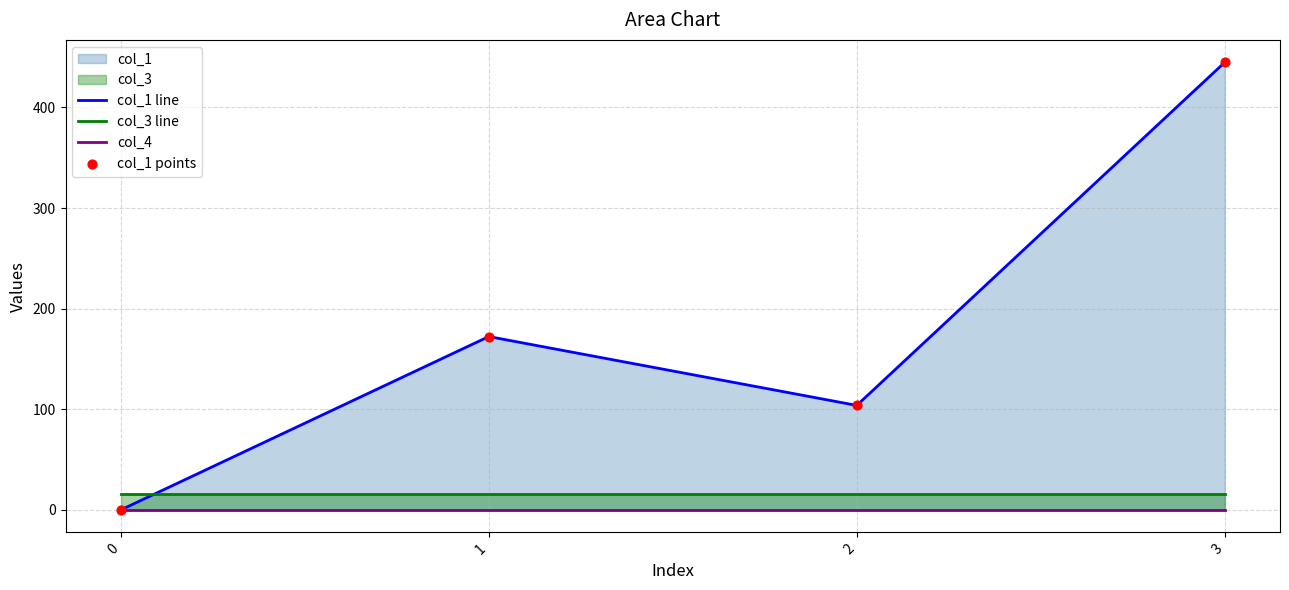

Which series has the largest Y range (max minus min)?

col_1 line